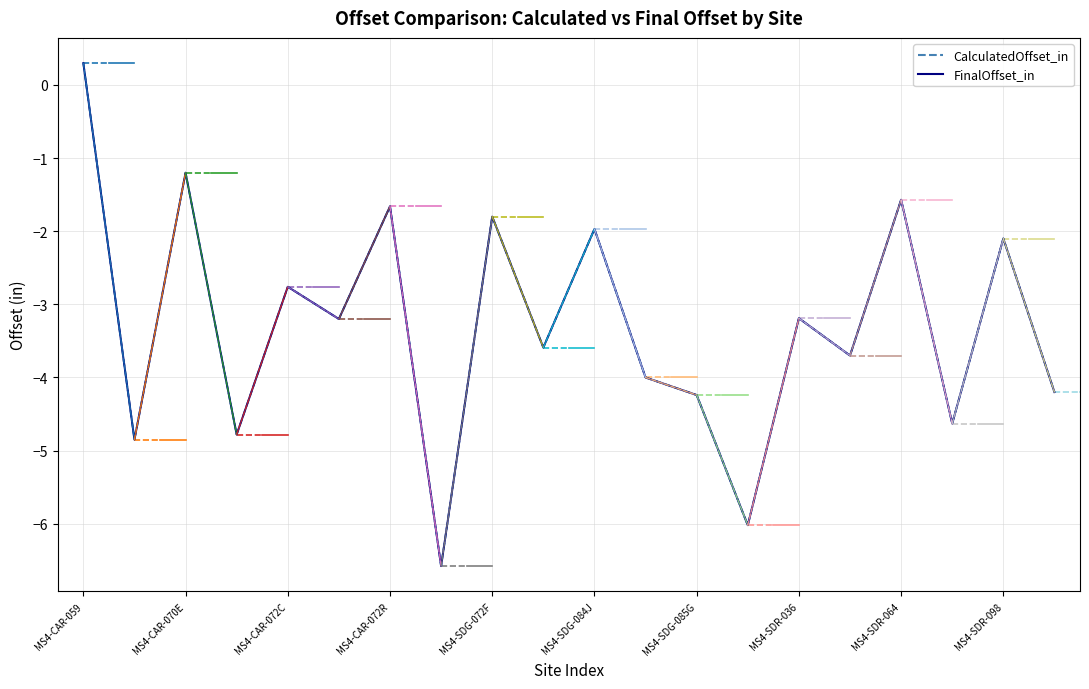

At which category does FinalOffset_in reach its first local valley?

MS4-CAR-070